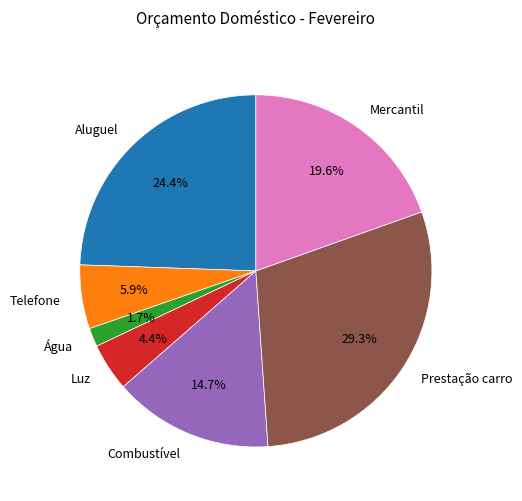

True or false: Combustível accounts for 1% of the total.

False